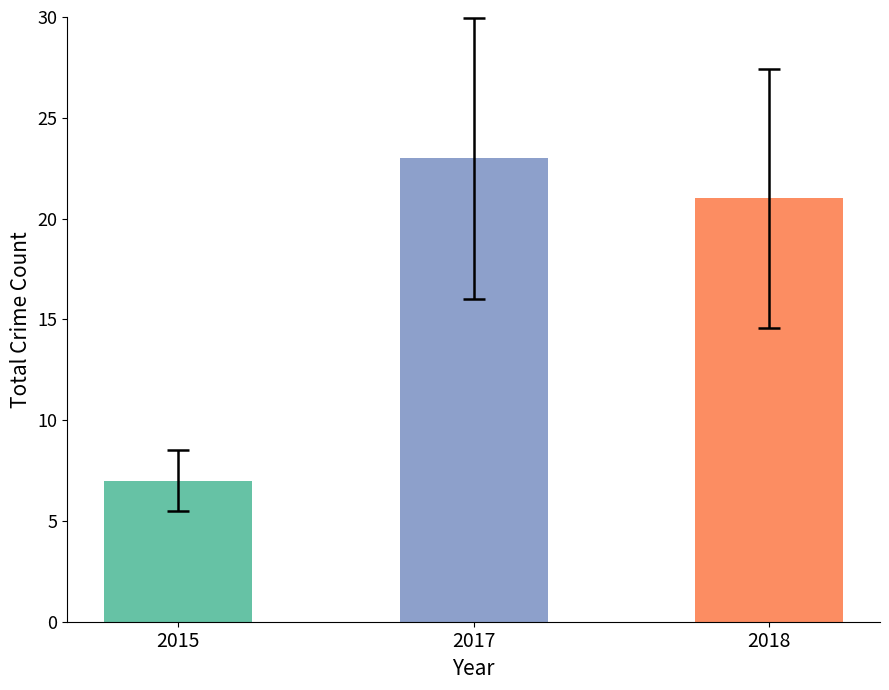

Which category has the lowest value across all series?

2015